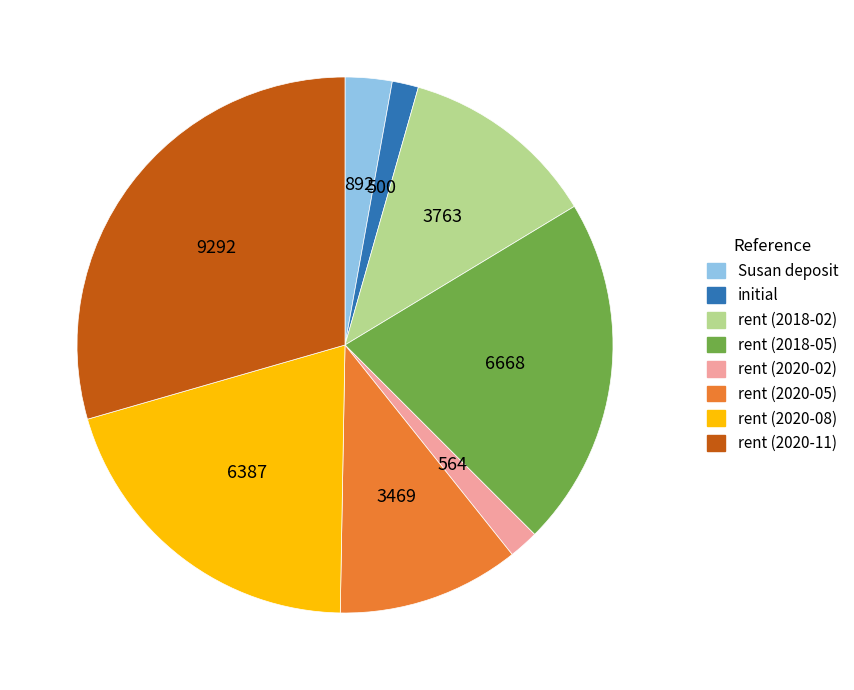

Is initial the majority of the pie?

No